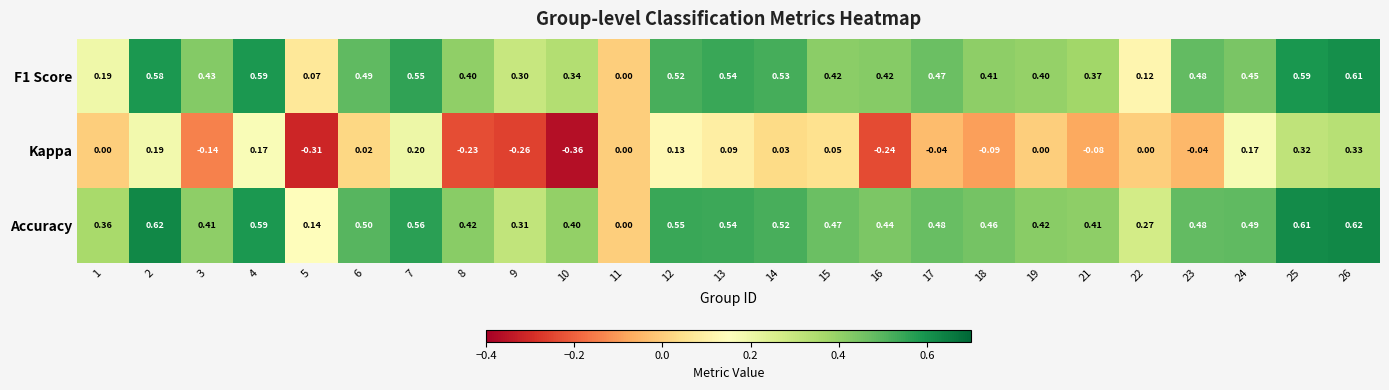

Is the value of Kappa at 17 greater than the value of Accuracy at 4?

No